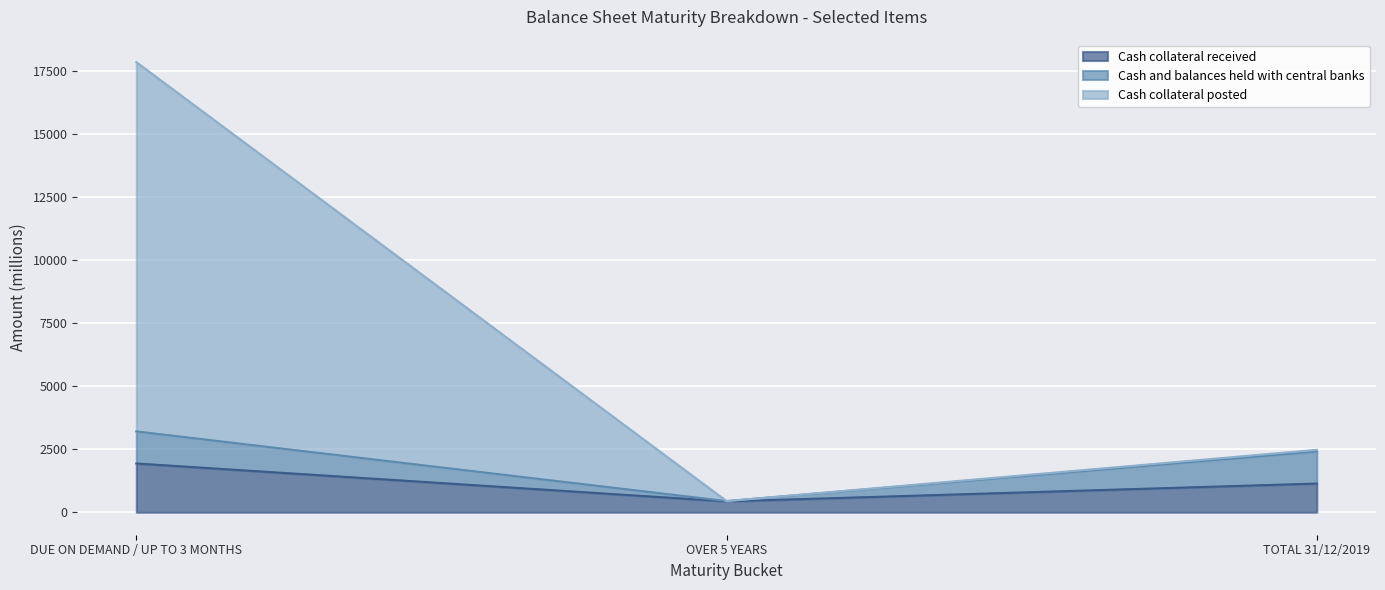

Reading right to left, transcribe the values for Cash collateral received.

1137	430	1933